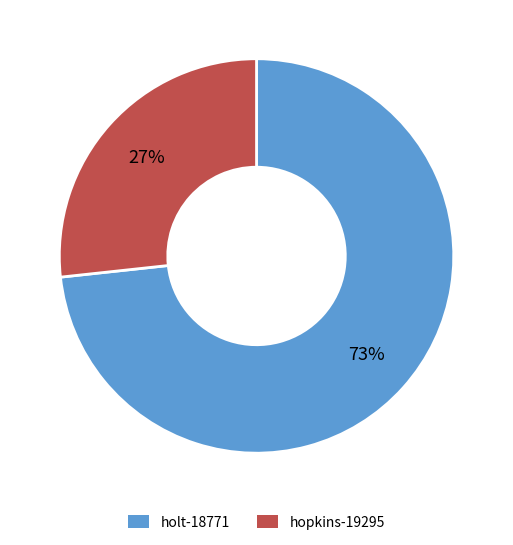

Do hopkins-19295 and holt-18771 together represent more than half of the pie?

Yes